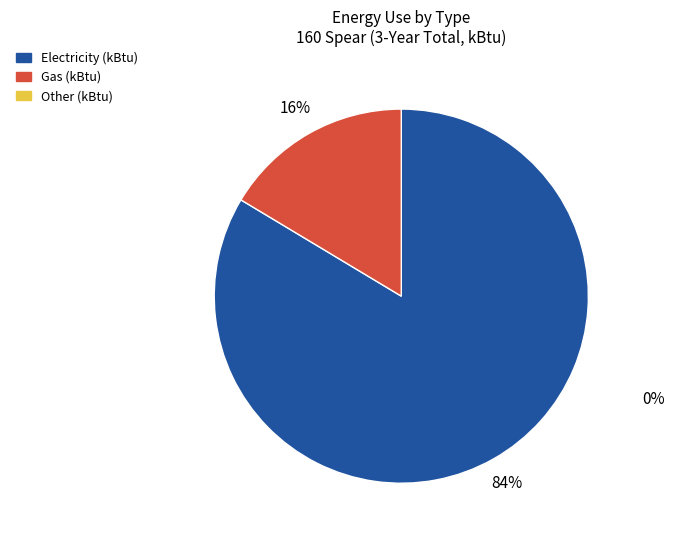

To the nearest percent, what is the average slice percentage?

50%